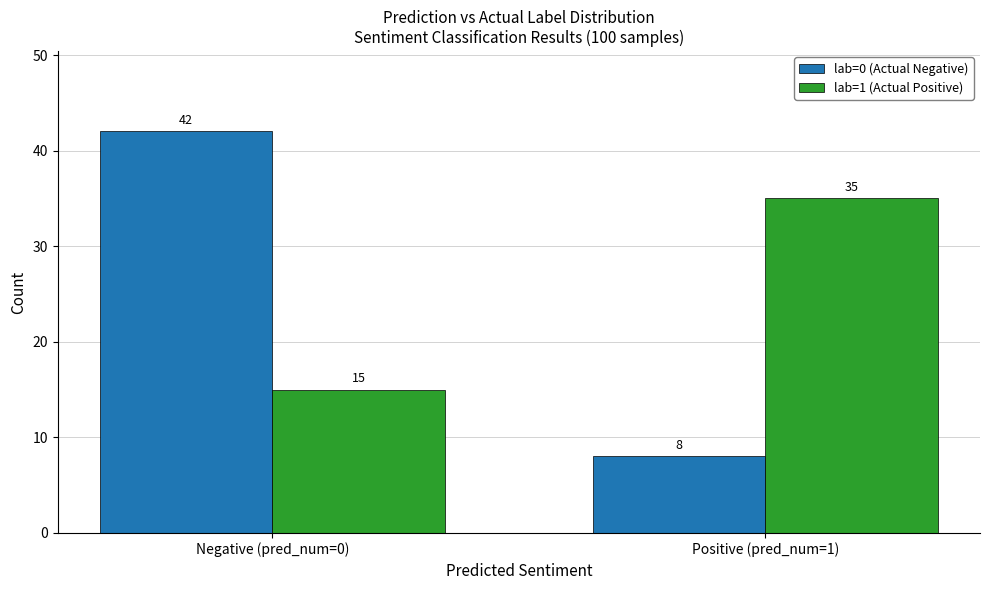

What is the average value of the lab=1 (Actual Positive) series?

25